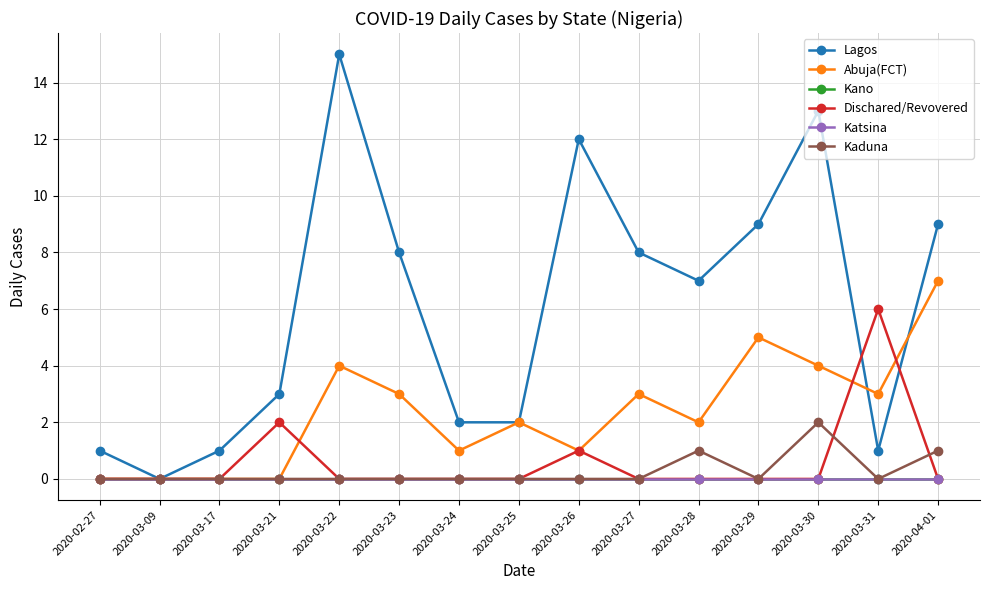

Does the chart have visible grid lines?

Yes